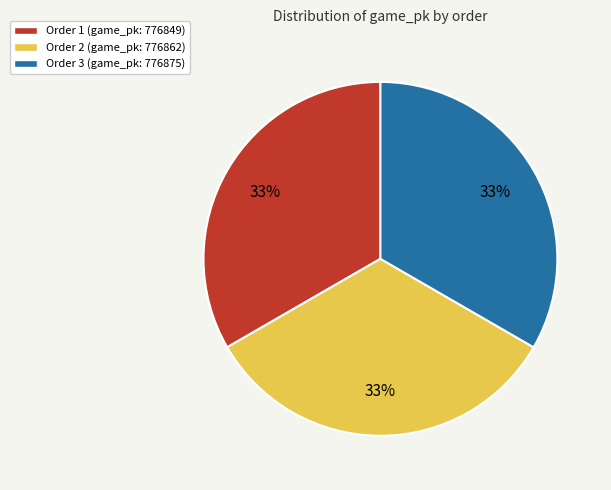

True or false: Order 1 (game_pk: 776849) accounts for 45% of the total.

False